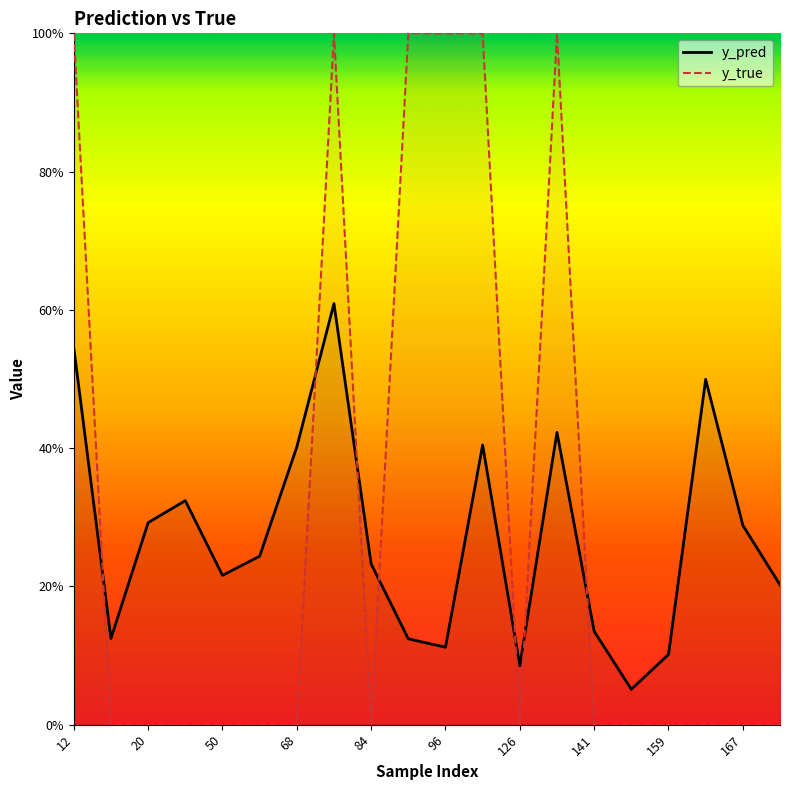

Which category has the lowest value in the y_pred series?

15